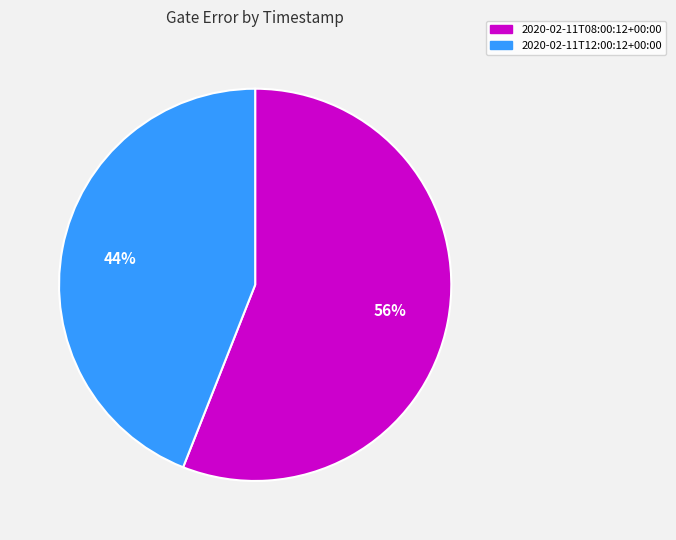

The 2020-02-11T12:00:12+00:00 slice represents 55% of the pie. True or false?

False